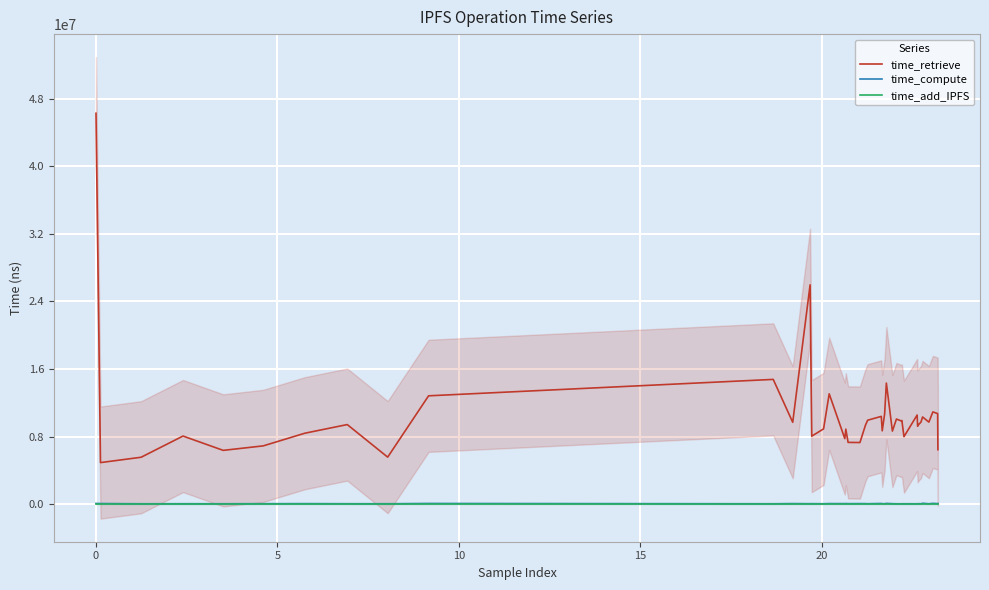

What is the minimum value for time_compute?

42549